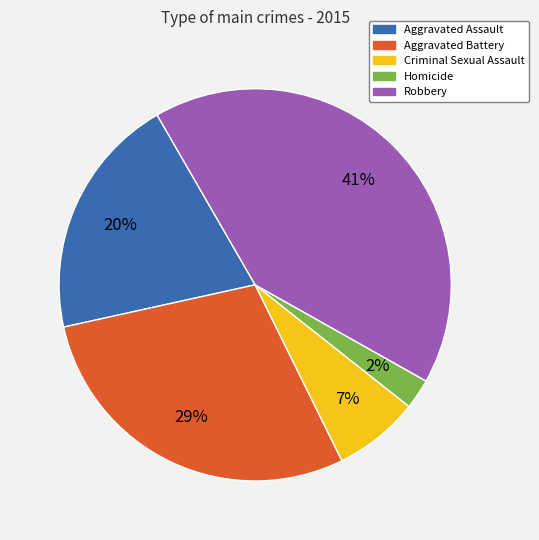

Is the sum of Homicide and Robbery greater than half?

No